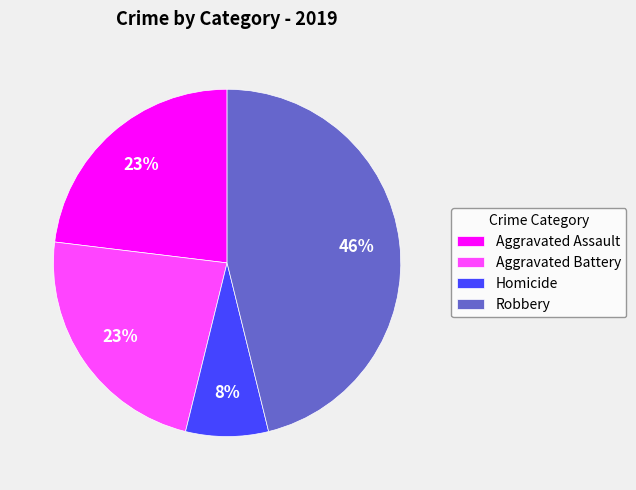

Is it true that Aggravated Assault is 23% of the pie?

True